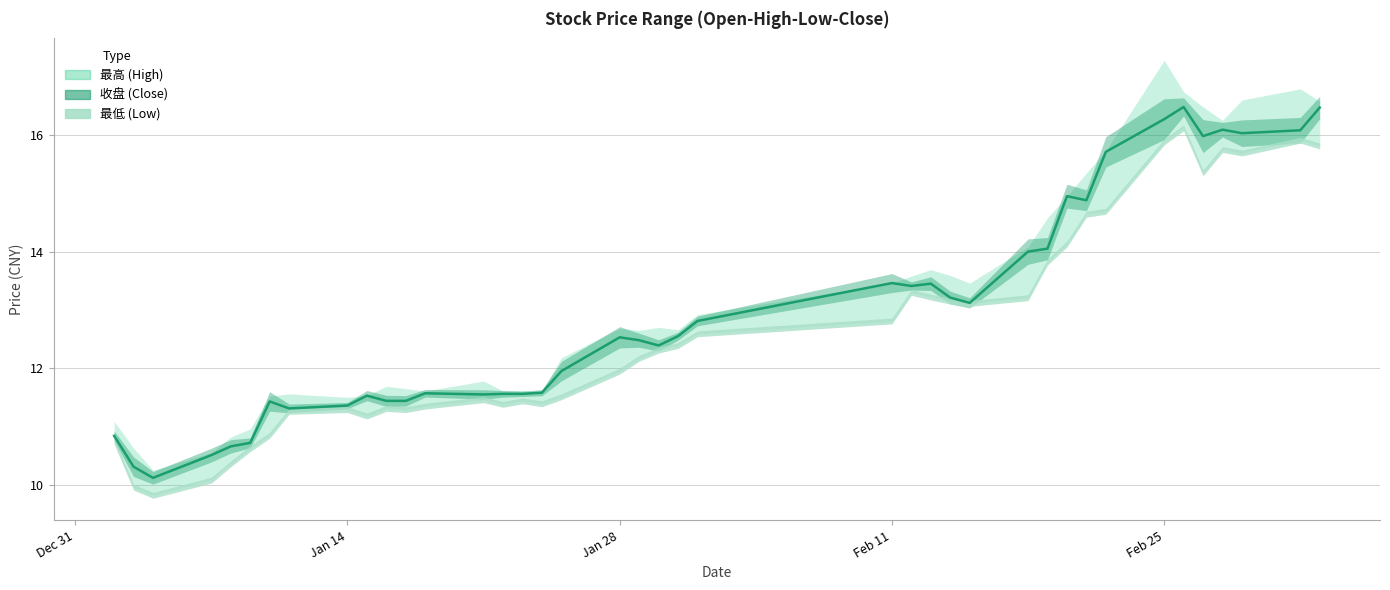

Rank the categories by 收盘 value from lowest to highest.

2019/01/04, 2019/01/03, 2019/01/07, 2019/01/08, 2019/01/09, 2019/01/02, 2019/01/11, 2019/01/14, 2019/01/10, 2019/01/16, 2019/01/17, 2019/01/15, 2019/01/21, 2019/01/22, 2019/01/23, 2019/01/18, 2019/01/24, 2019/01/25, 2019/01/30, 2019/01/29, 2019/01/28, 2019/01/31, 2019/02/01, 2019/02/15, 2019/02/14, 2019/02/12, 2019/02/13, 2019/02/11, 2019/02/18, 2019/02/19, 2019/02/21, 2019/02/20, 2019/02/22, 2019/02/27, 2019/03/01, 2019/03/04, 2019/02/28, 2019/02/25, 2019/03/05, 2019/02/26